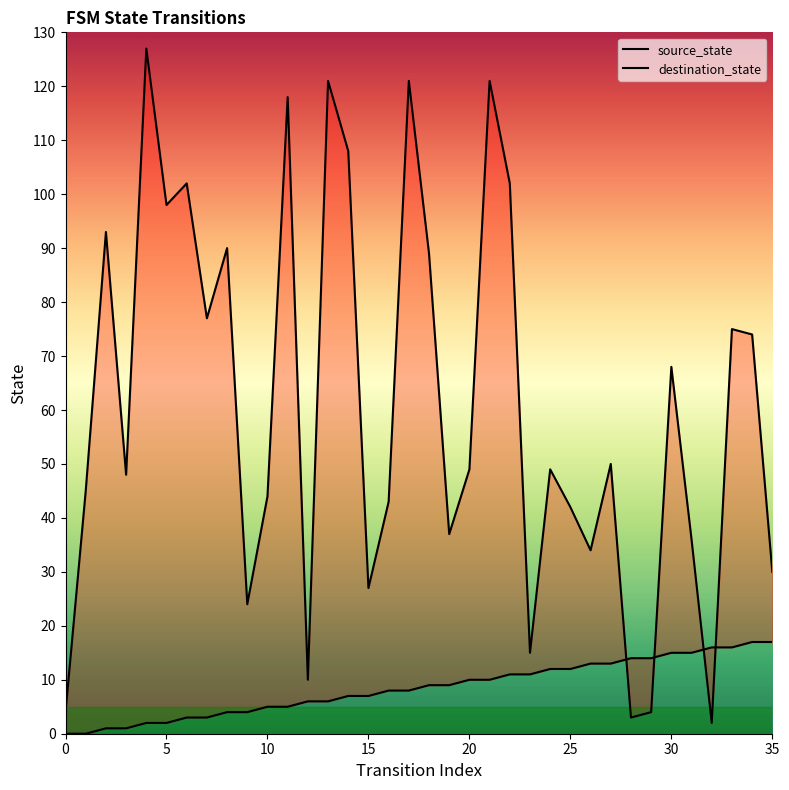

How many intersections are there between destination_state and source_state?

4